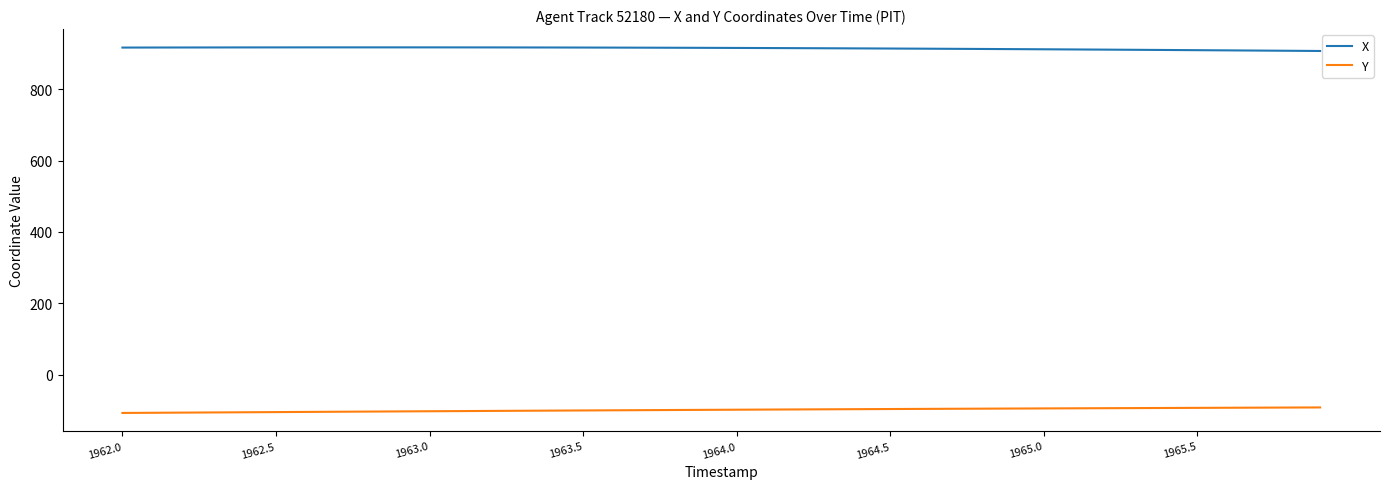

What are all the series names shown in the legend?

X, Y